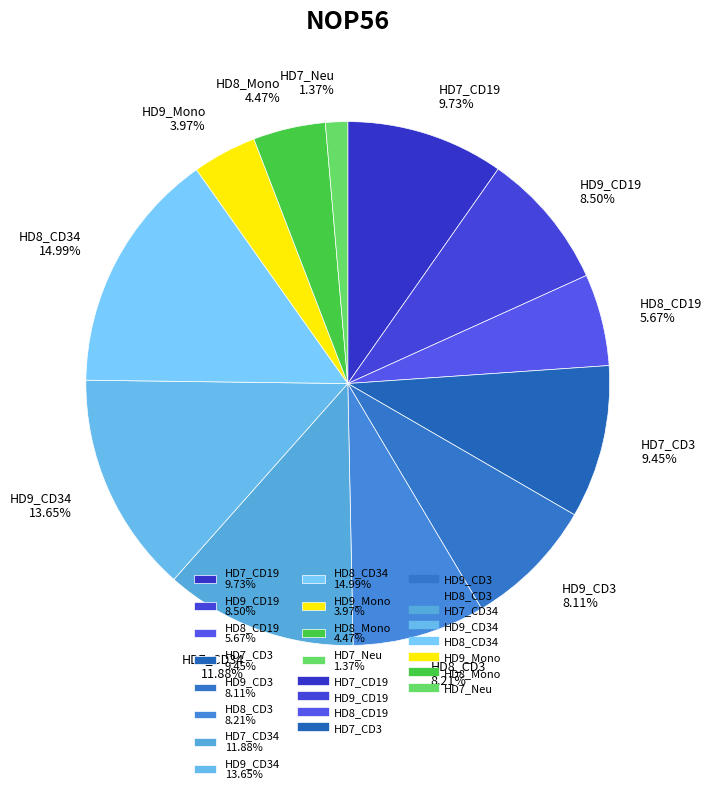

How many segments does this pie chart have?

12